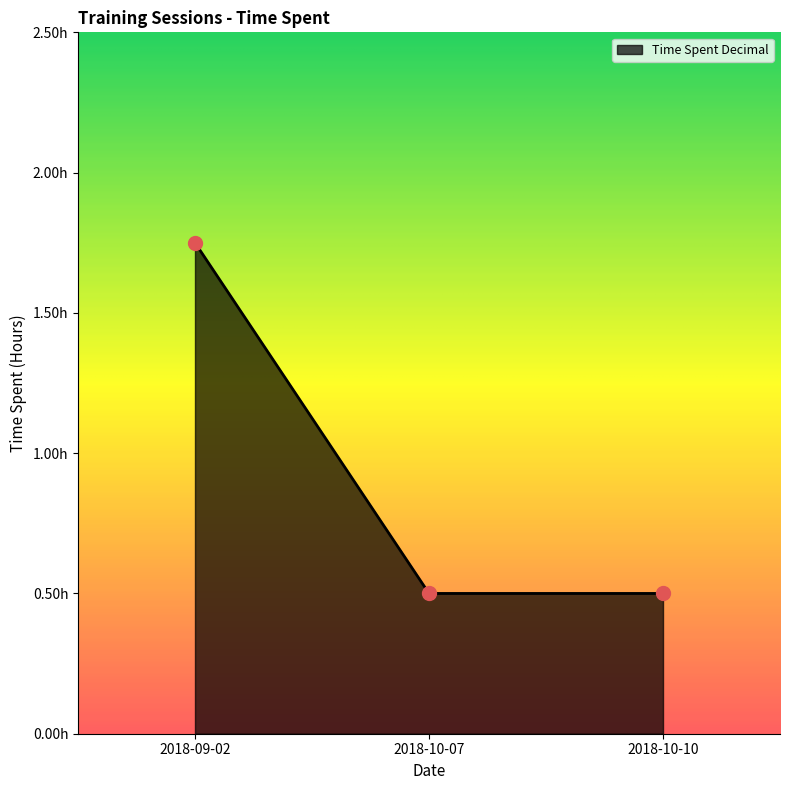

Which has a higher value, 2018-10-10 or 2018-10-07?

2018-10-10